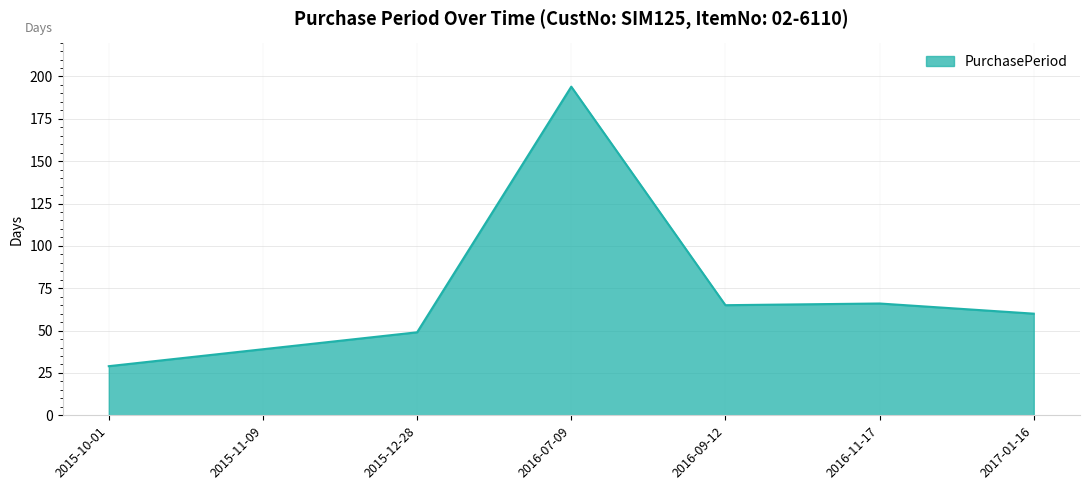

How many series are shown in this chart?

1